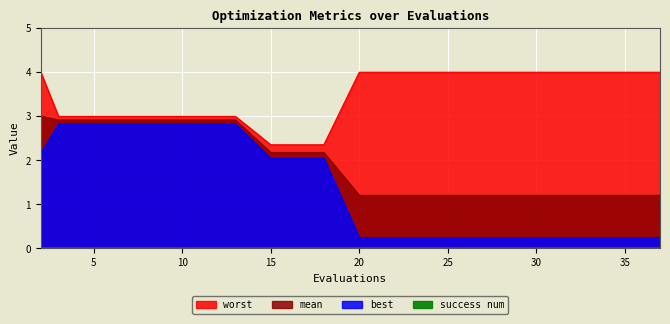

List the series in order of their overall mean, lowest first.

best, mean, worst